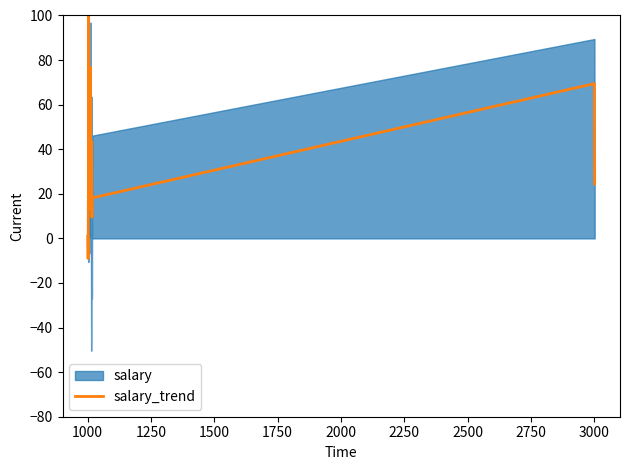

Count the number of values greater than 24.

10